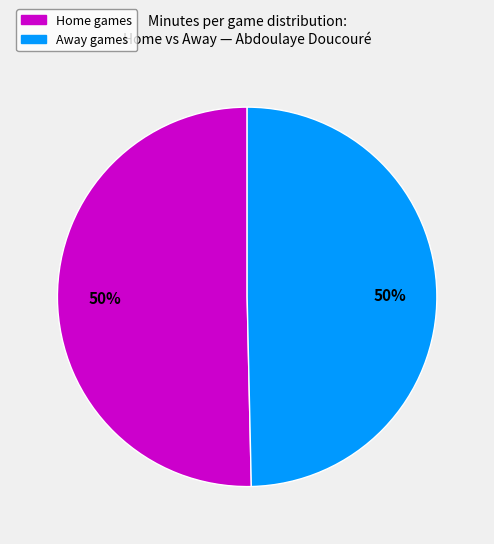

Is it true that Away games is 60% of the pie?

False